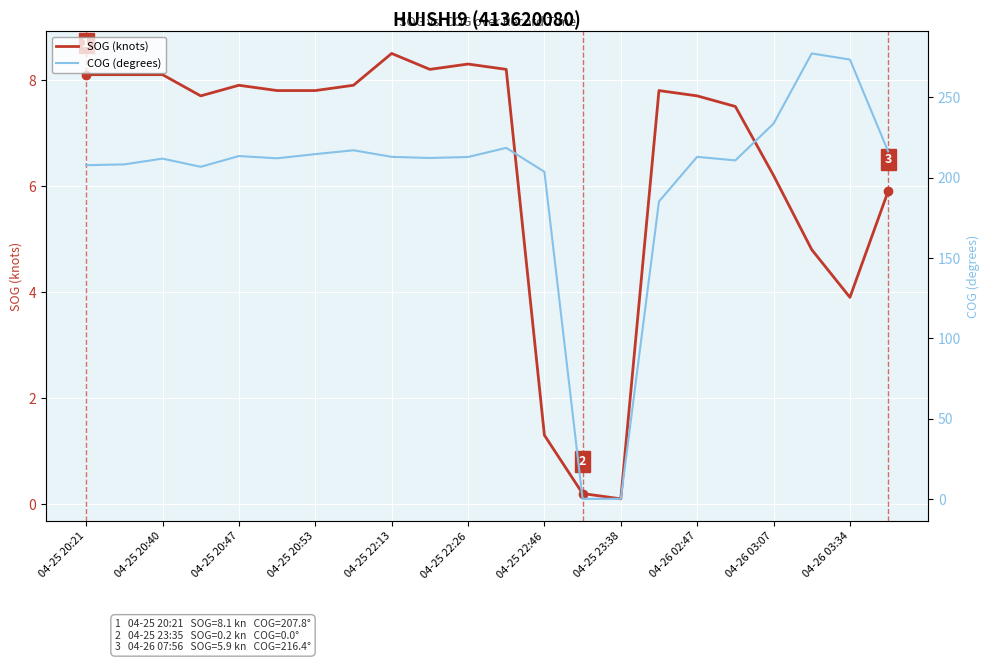

Which series has the widest spread of values?

COG (degrees)